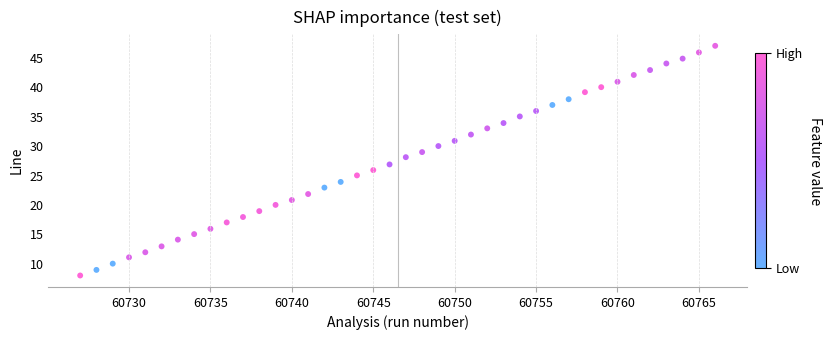

What is the range of X values (max minus min)?

39.0